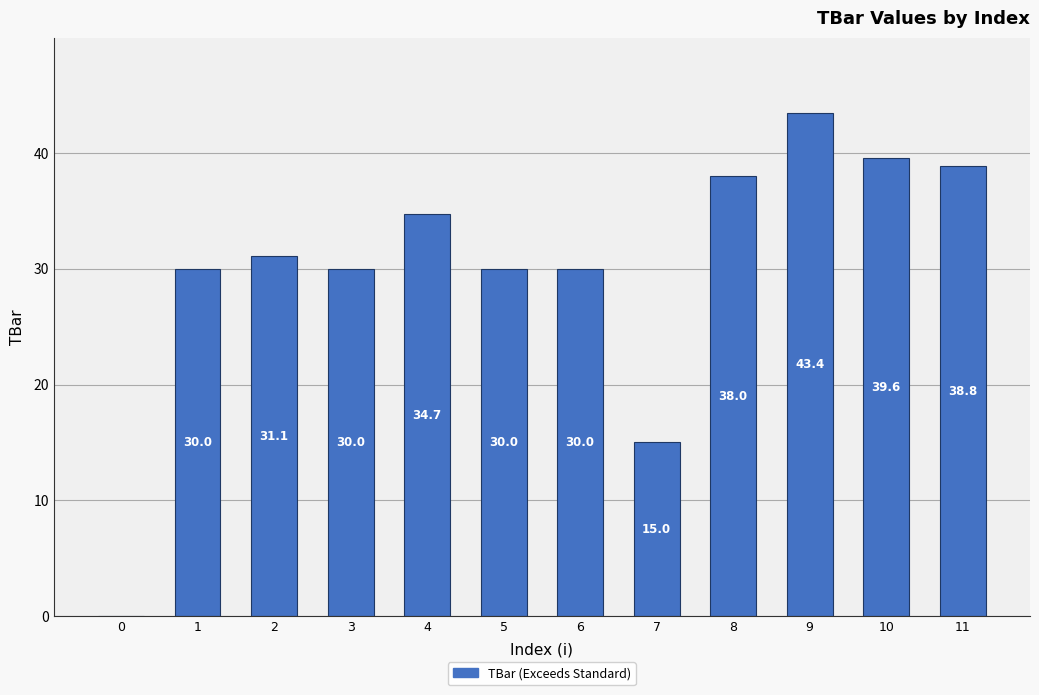

What is the greatest value displayed?

43.4